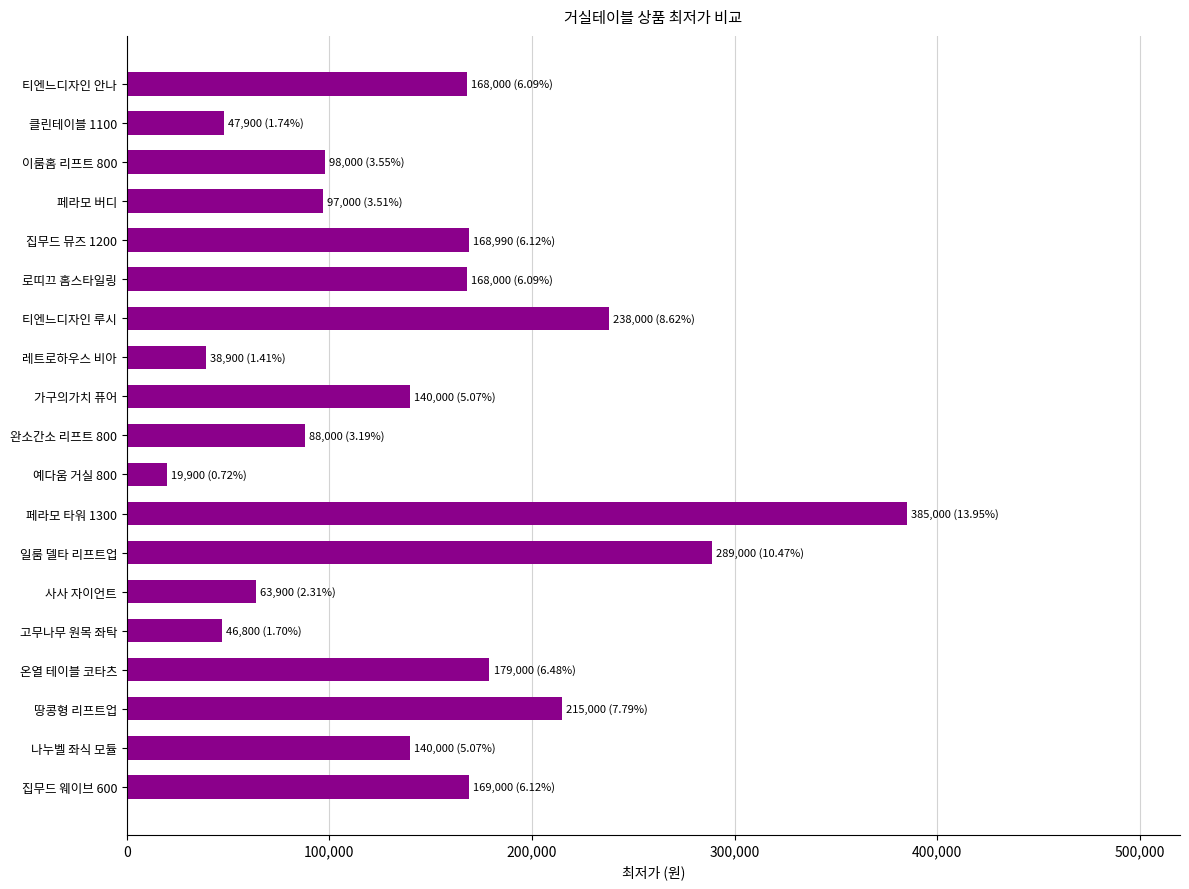

Where is the data nearest to the value 202450?

땅콩형 리프트업